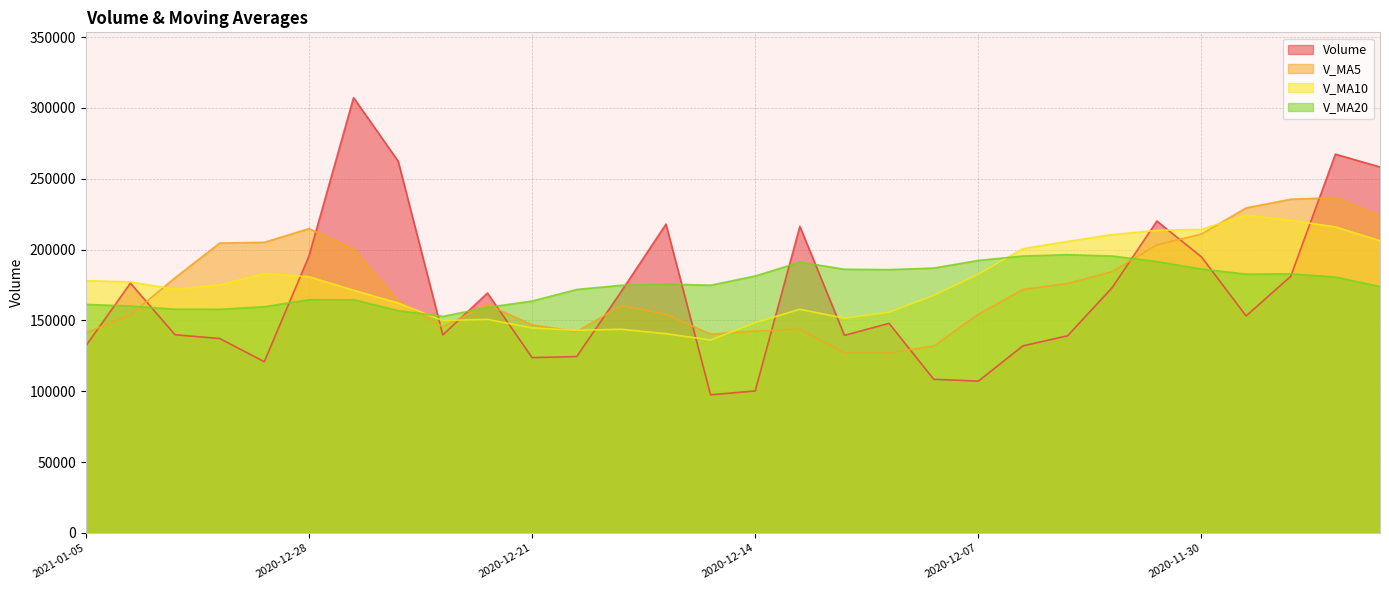

Where do volume and v_ma5 first cross each other?

2021-01-05 and 2021-01-04